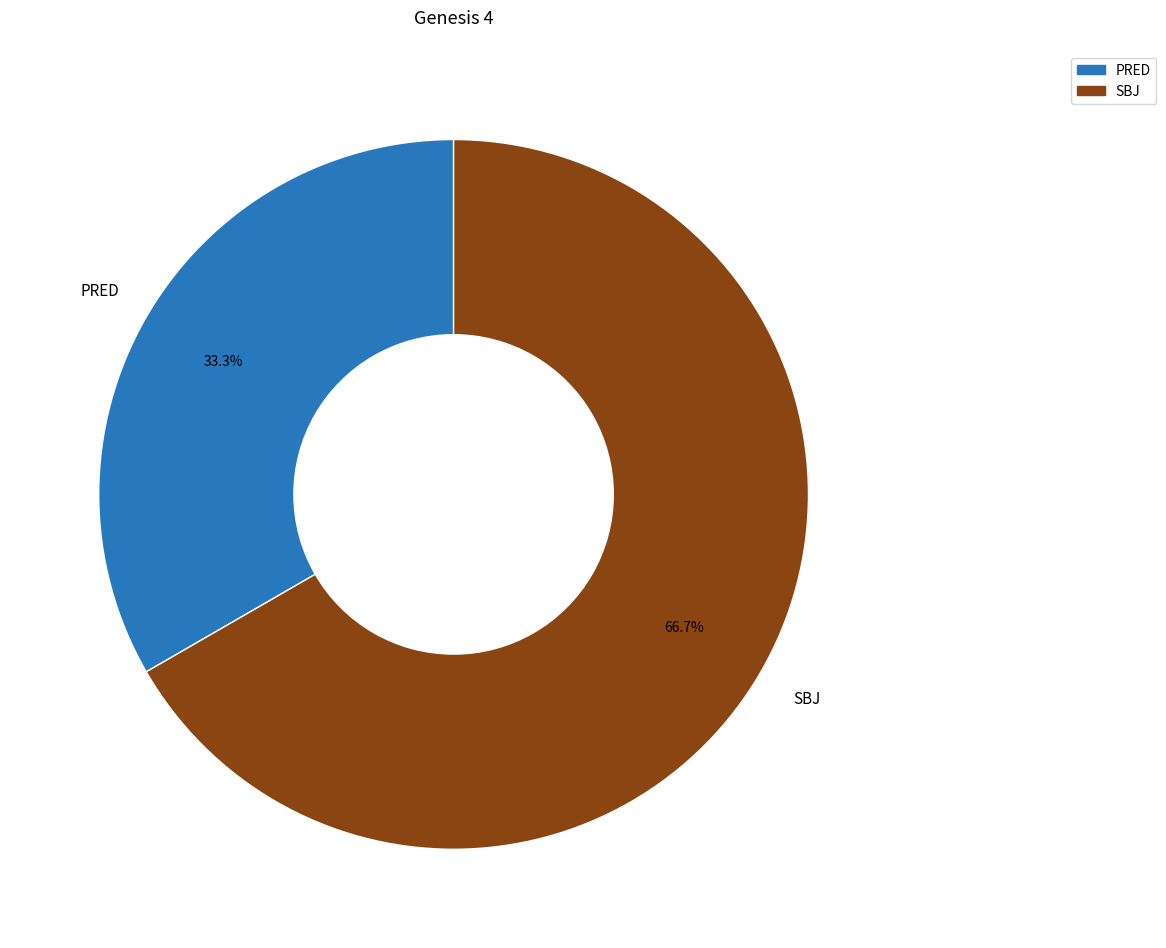

How many slices are in this pie chart?

2